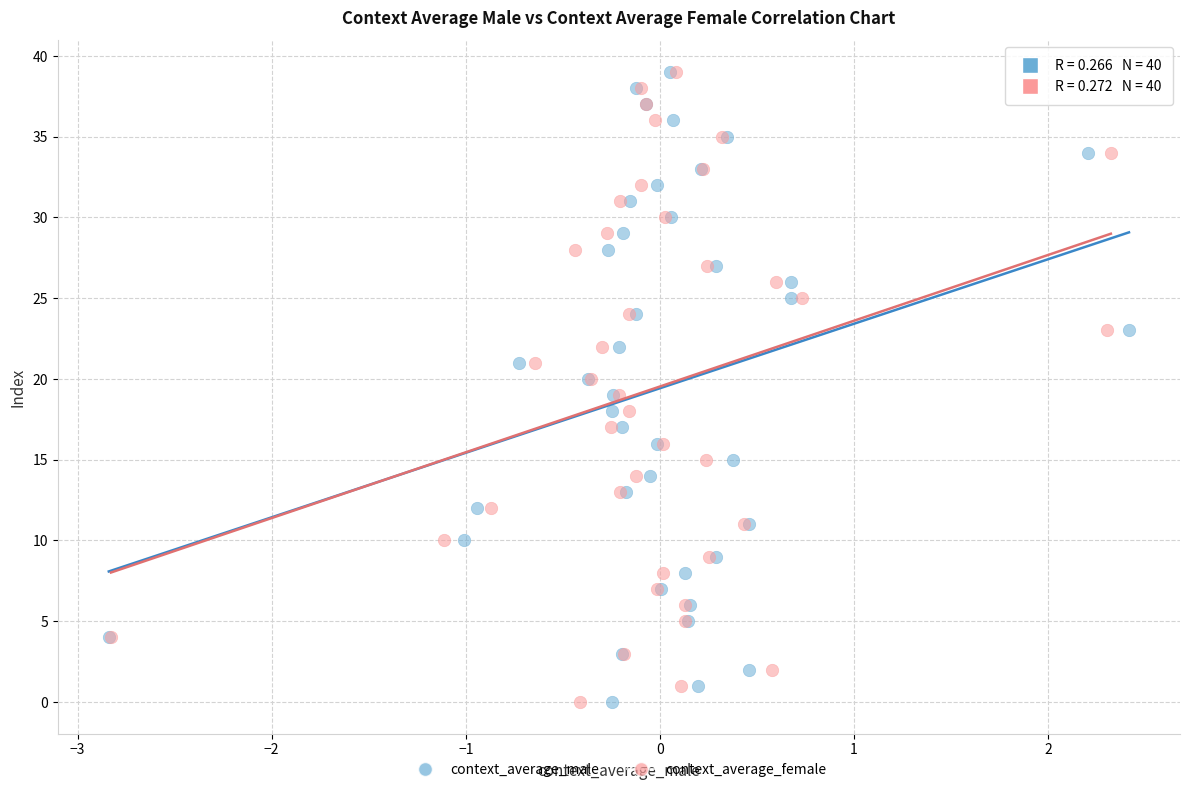

What are all the series names shown in the legend?

context_average_male, context_average_female